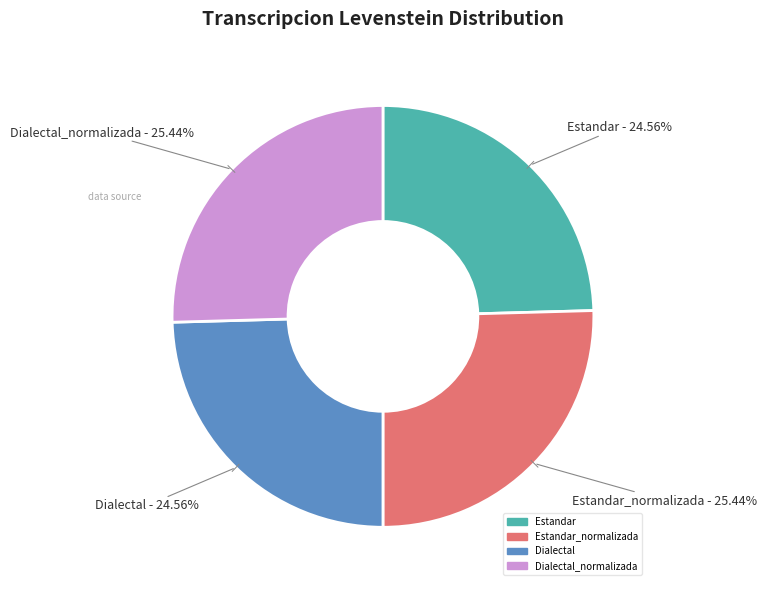

Is there any slice that represents more than half of the pie?

No